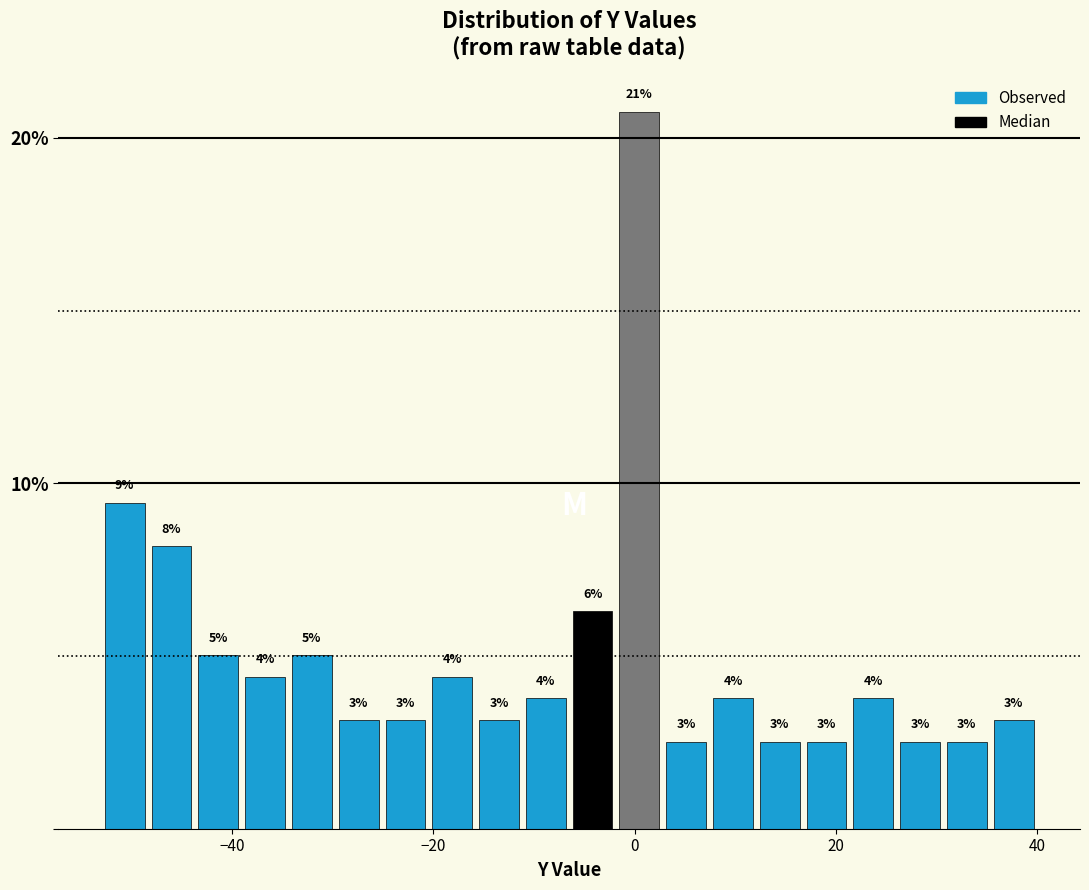

Read against the x-axis, roughly where is the centre of the tallest bar?

0